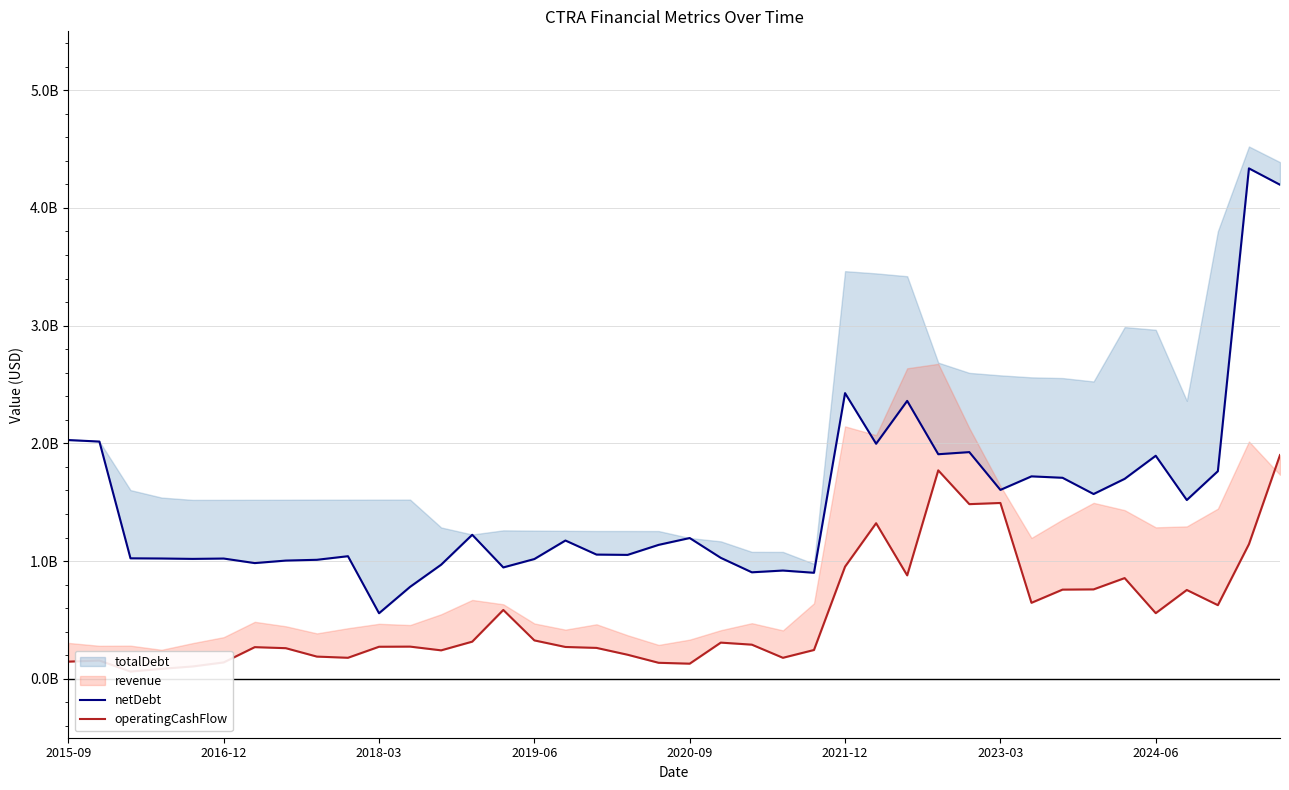

True or false: netDebt and operatingCashFlow cross at least once.

False